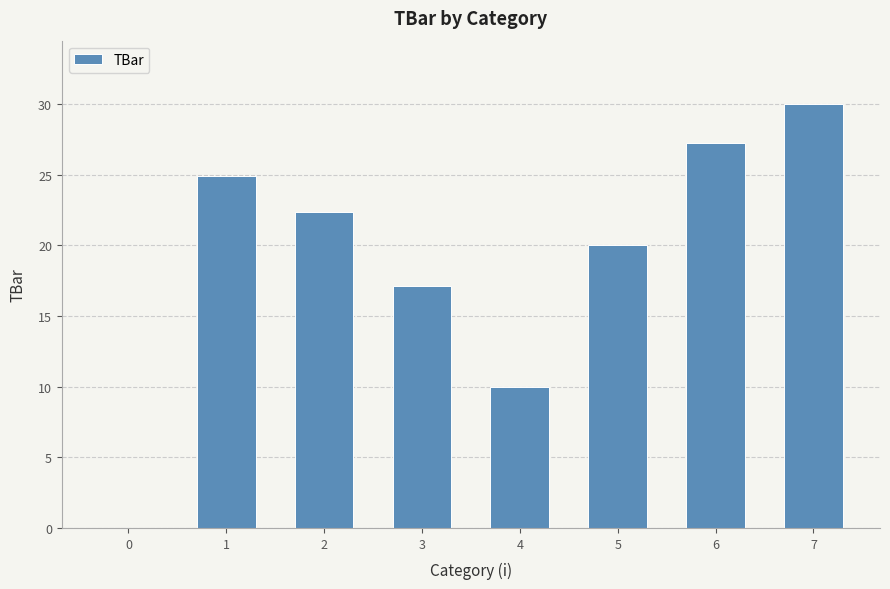

True or false: the data shows 22.4 at 2.

True